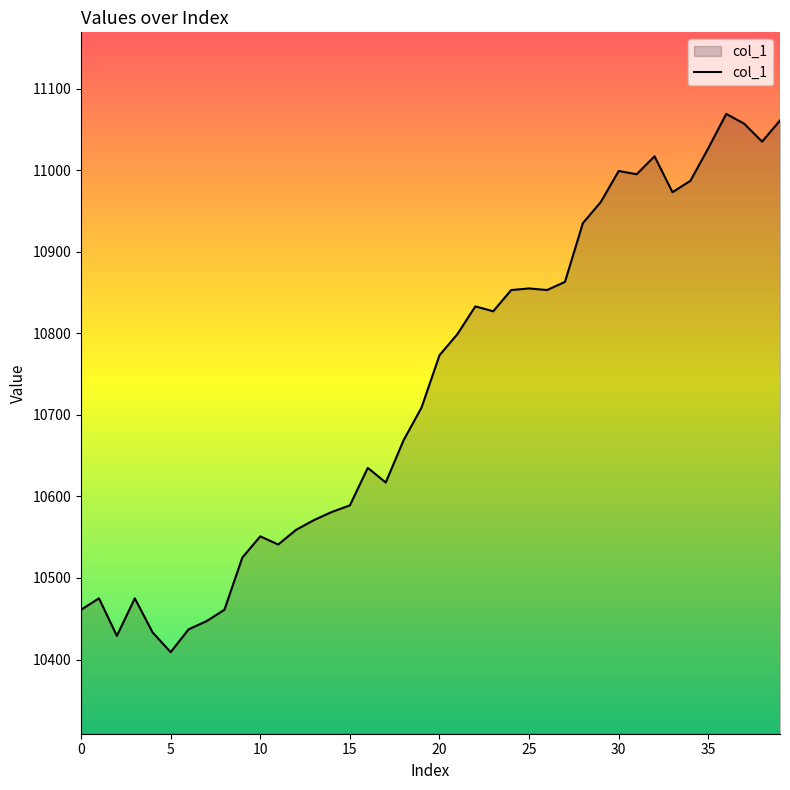

What is the smallest value displayed?

10409